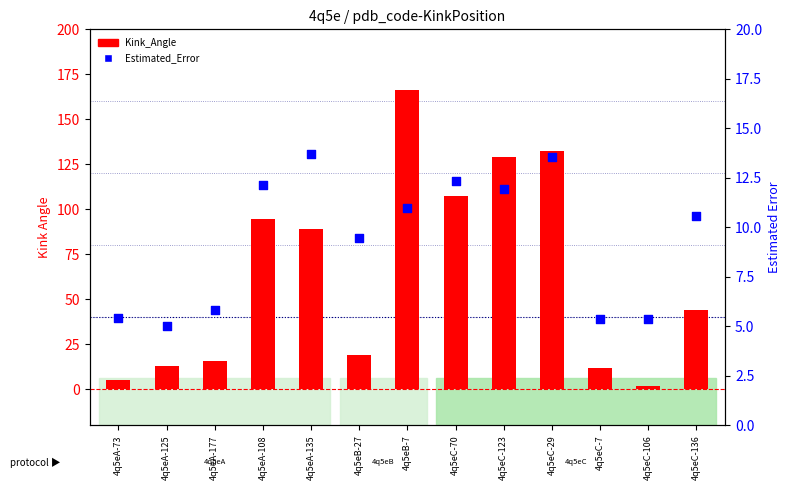

What are all the series names shown in the legend?

Kink_Angle, Estimated_Error